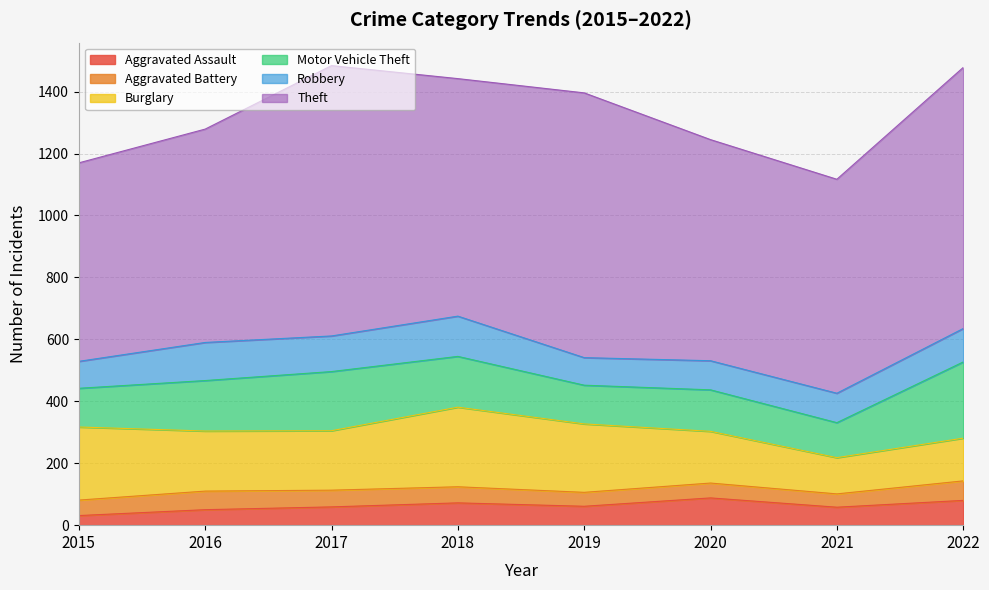

At which category does the chart reach its minimum across all series?

2015